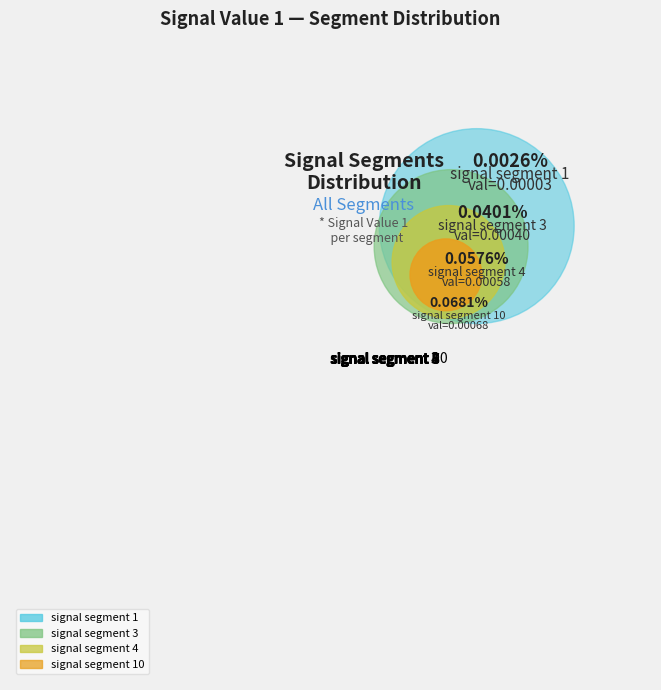

Does signal segment 2 account for over 50% of the chart?

No